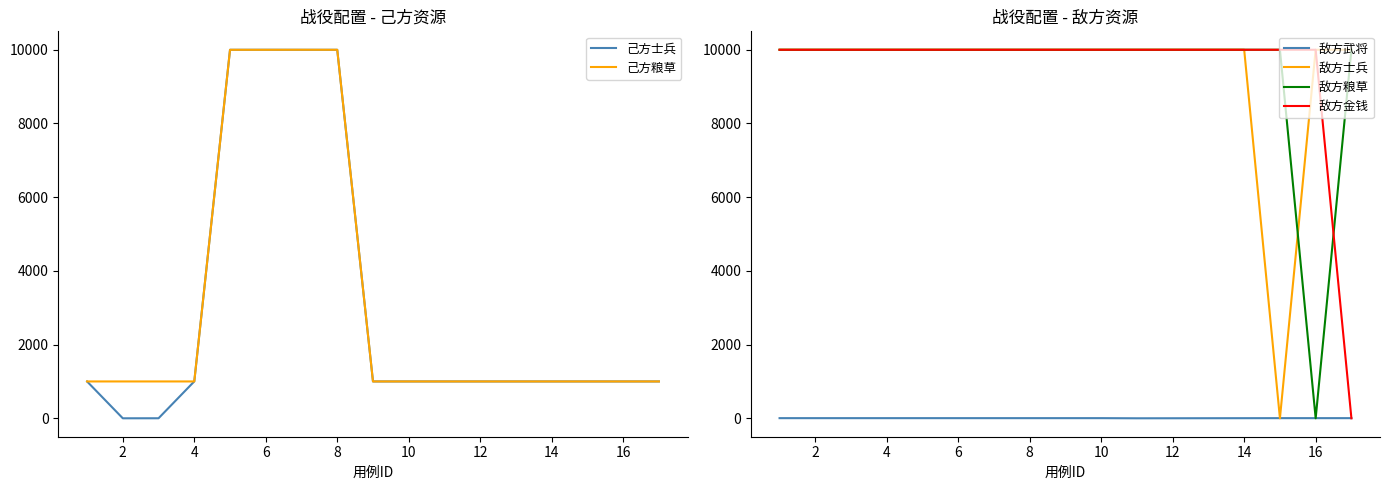

Does the chart display data point markers on the line(s)?

No